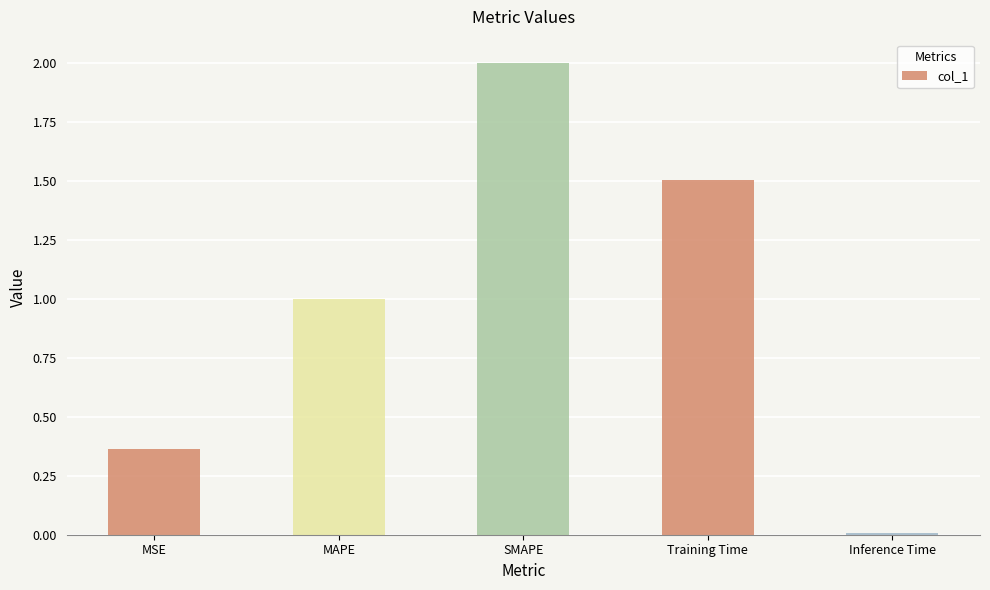

What is the difference between the maximum and second lowest values?

1.6